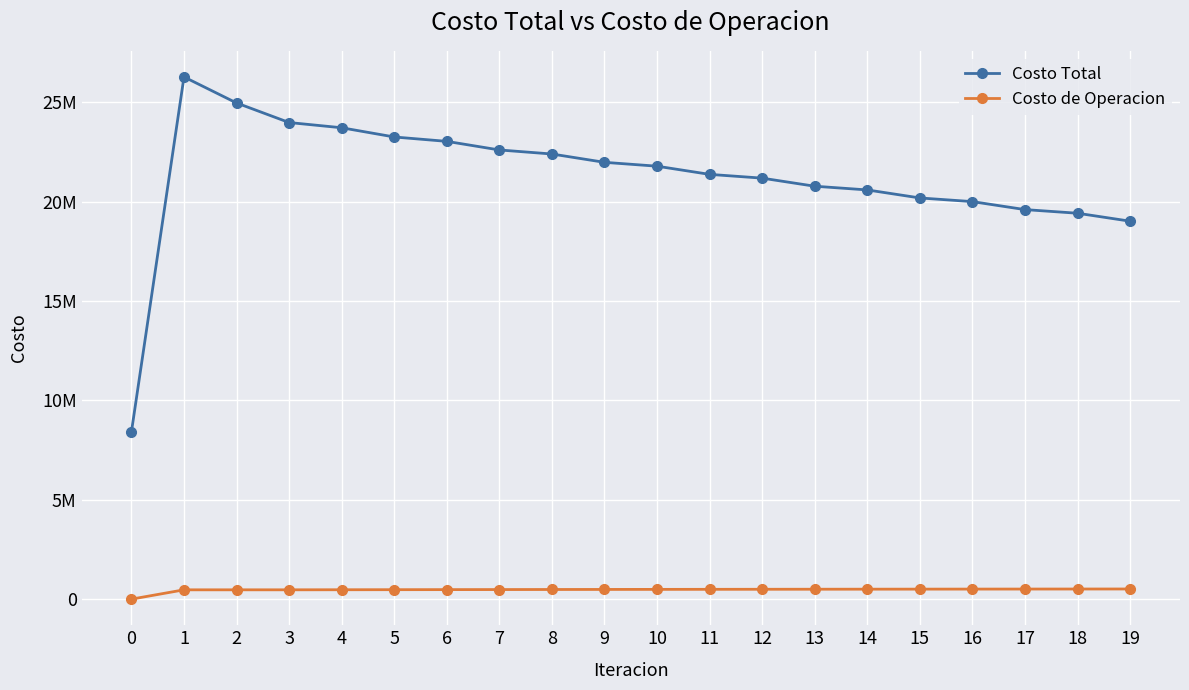

Which category has the highest value across all series?

1